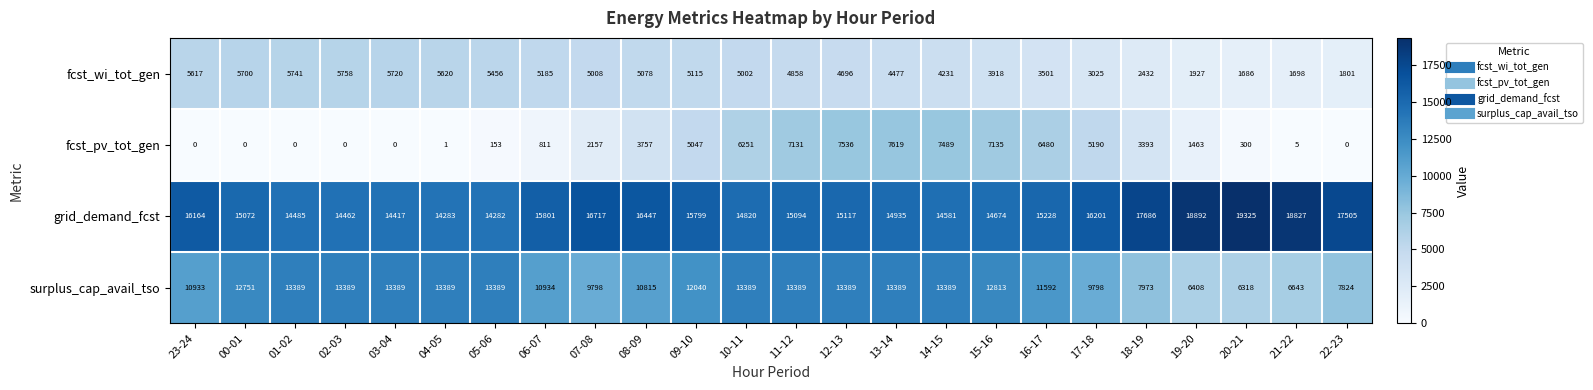

True or false: grid_demand_fcst has a value of 14283 at 04-05.

True